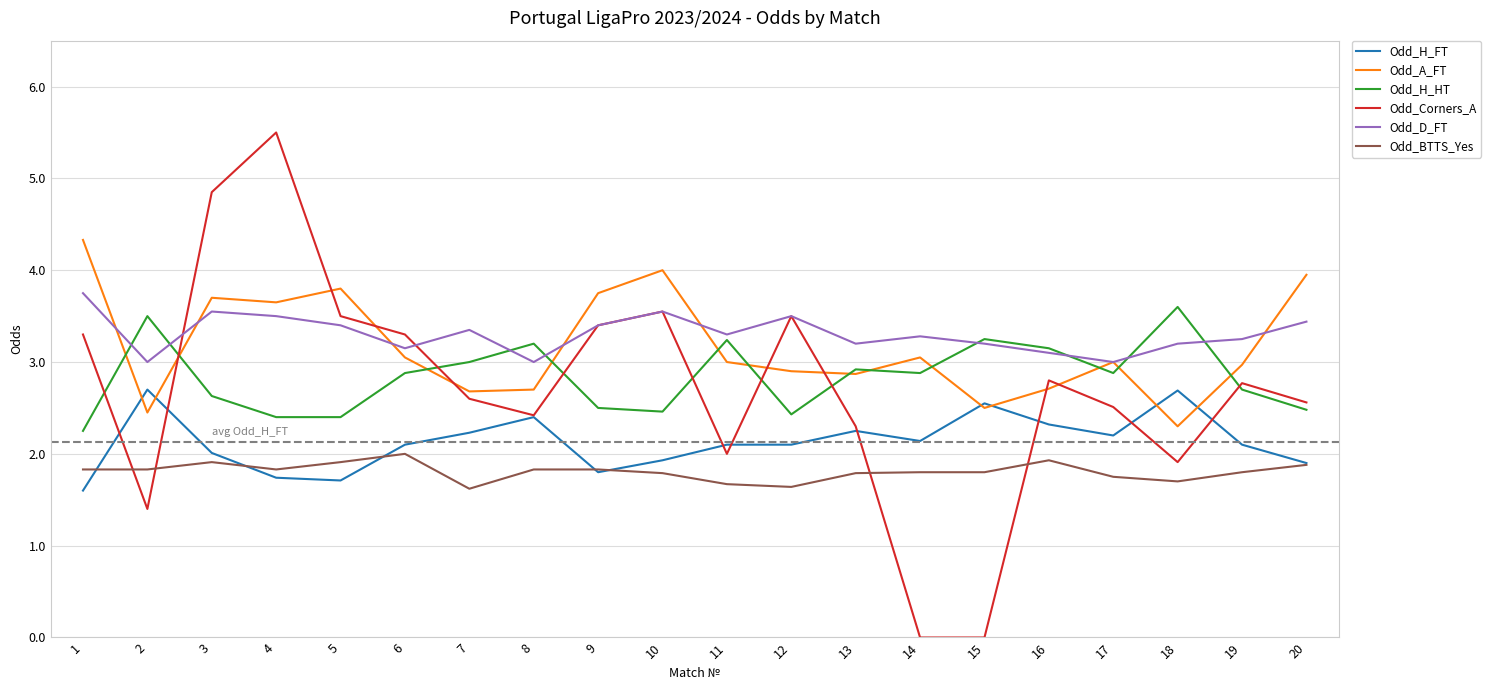

Between 12 and 14, which series saw the biggest shift?

Odd_Corners_A